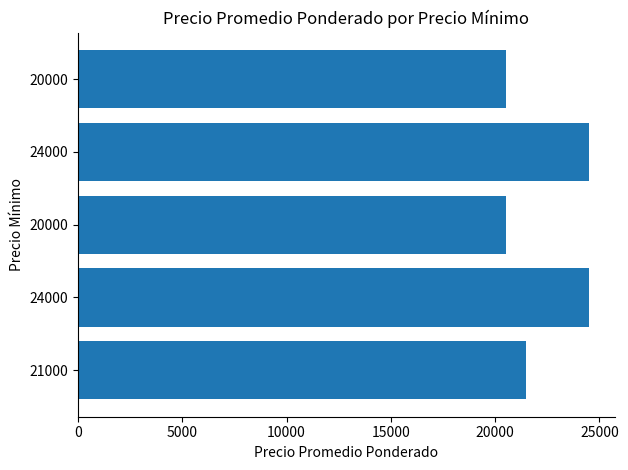

How many bars are there in total?

5